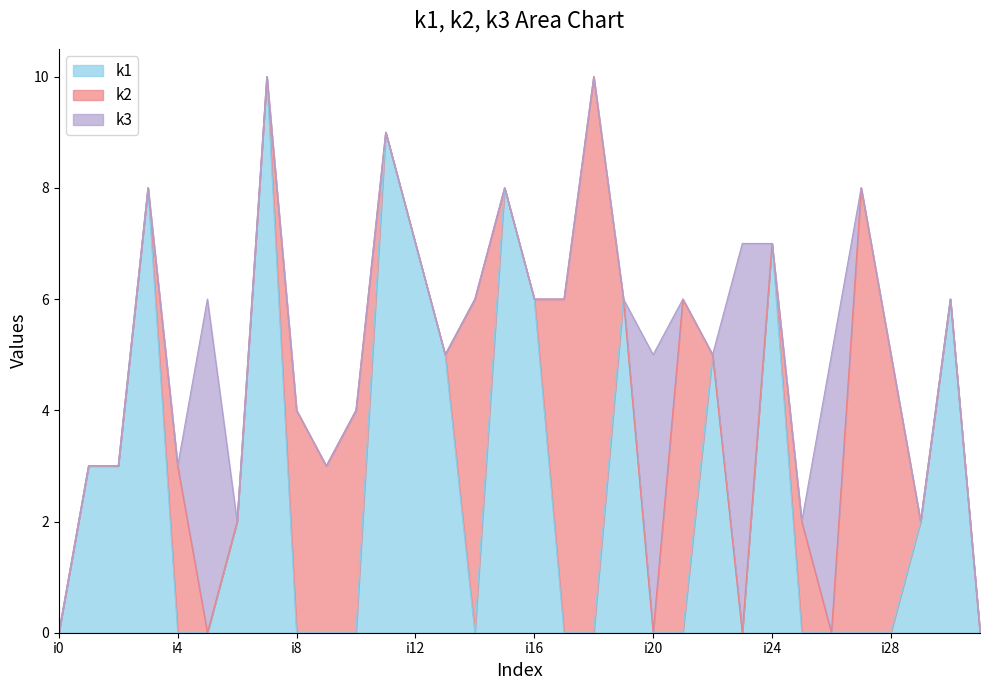

The k3 series shows -3 at i13. True or false?

False